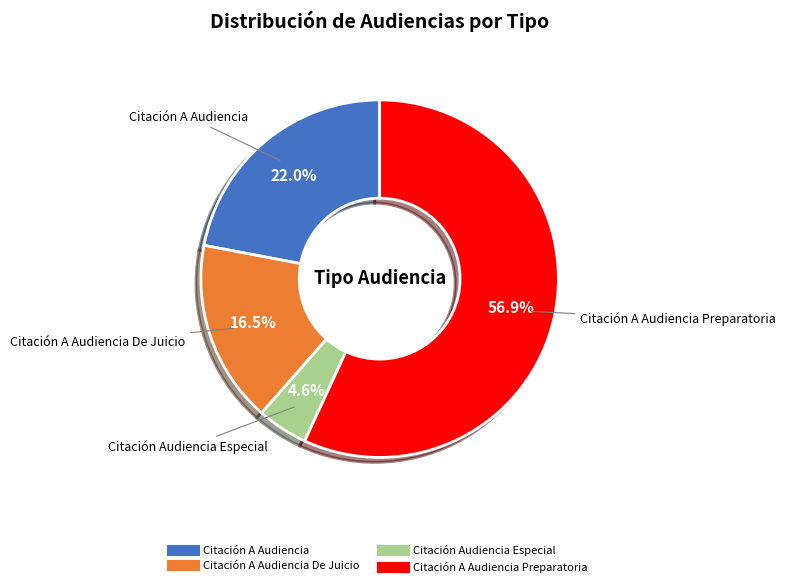

How many slices are in this pie chart?

4